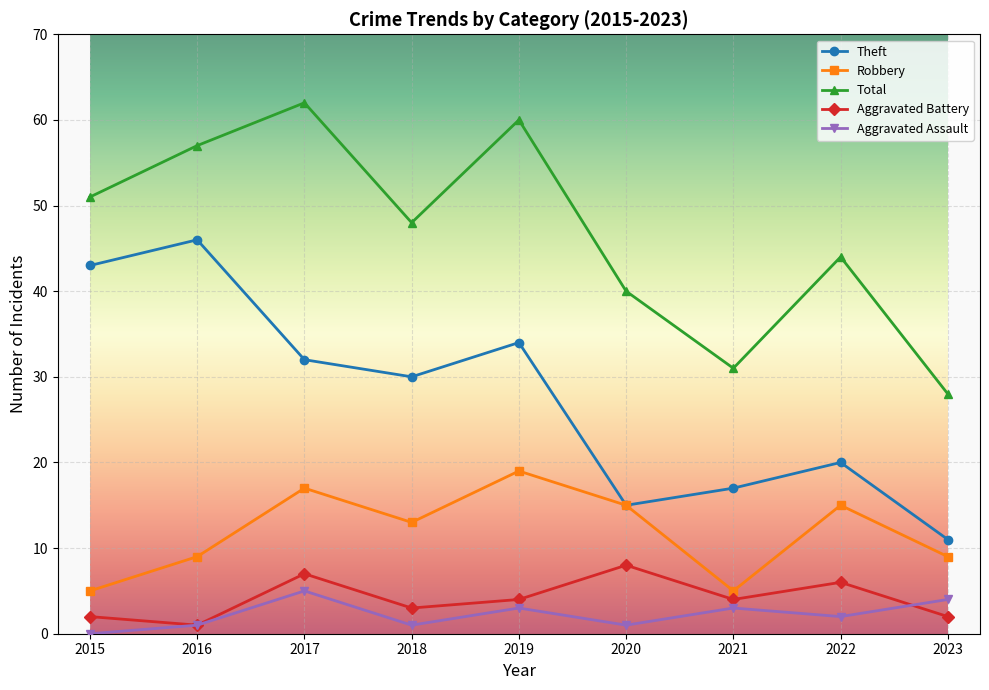

Does the chart have visible grid lines?

Yes